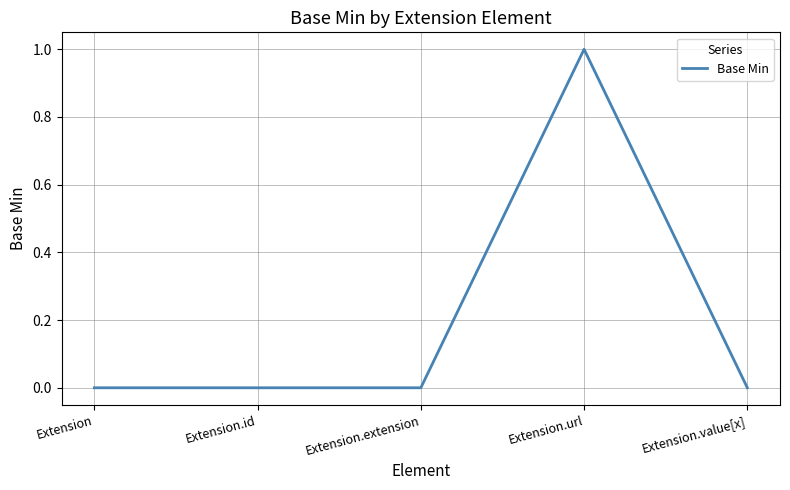

Does the chart display data point markers on the line(s)?

No